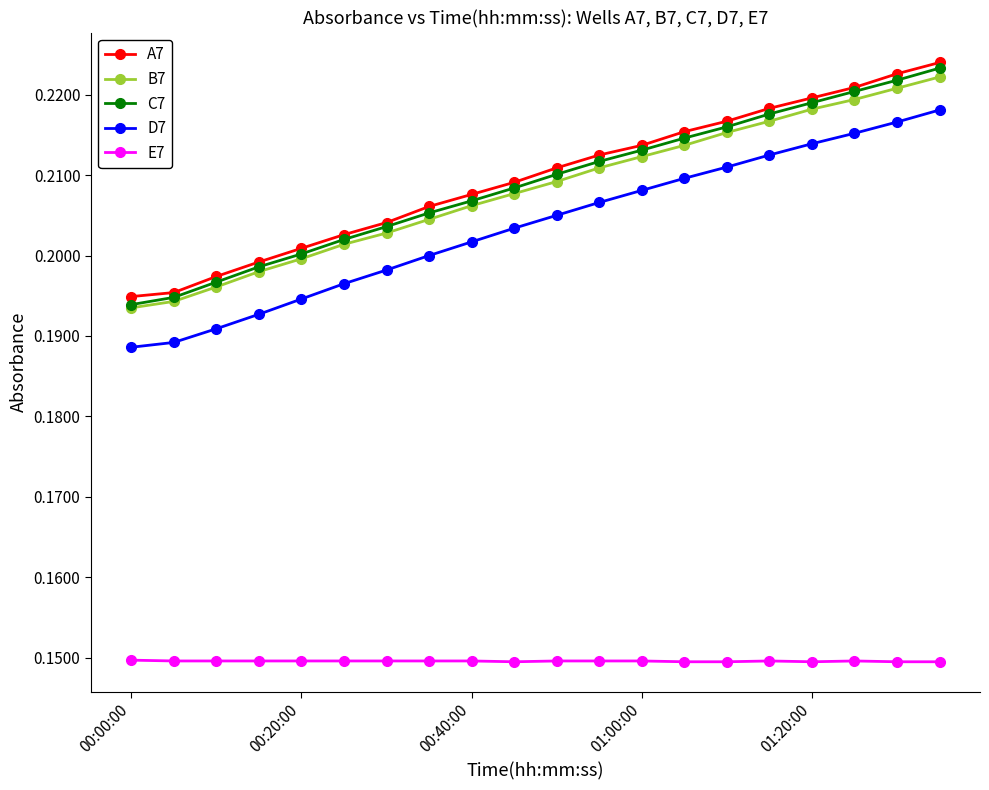

True or false: E7 and A7 intersect in this chart.

False